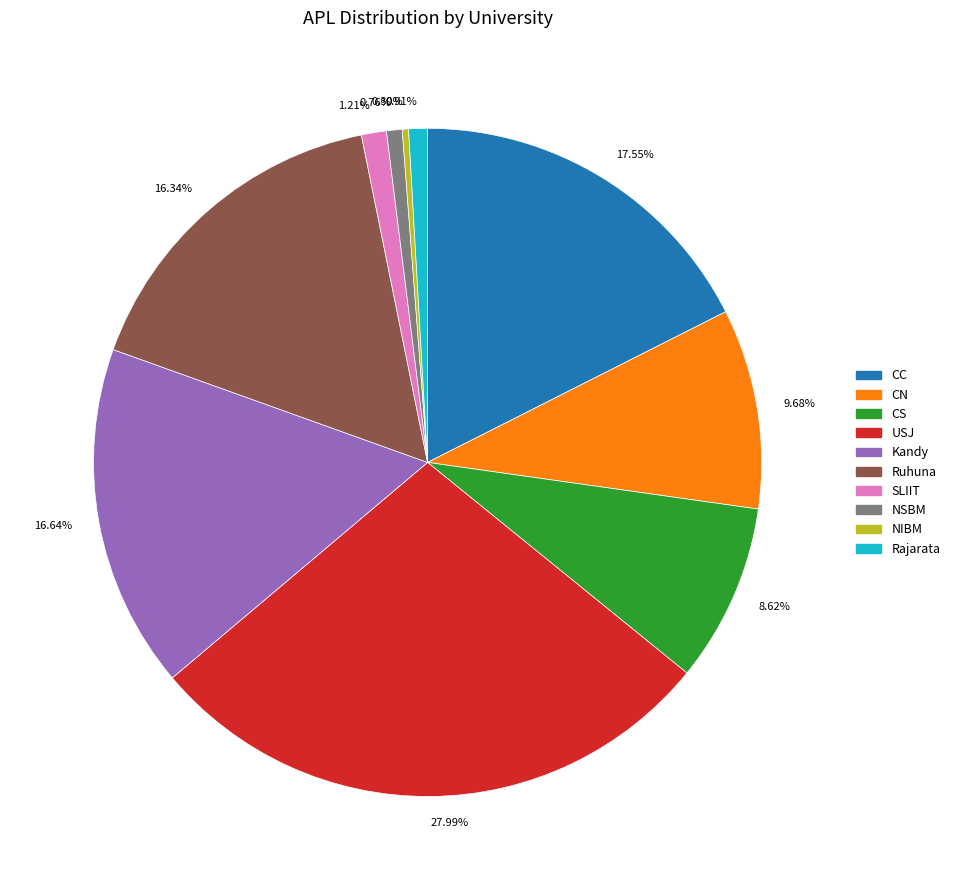

What is the ratio of the value at 8.62% to the value at 0.91%?

9.5